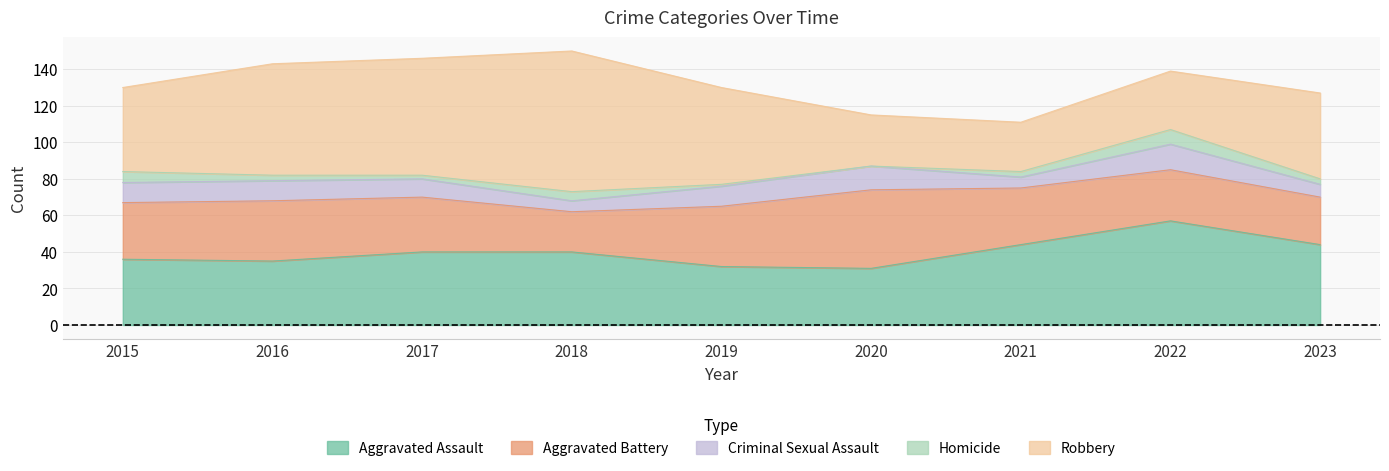

How many interior local peaks does the Aggravated Assault series have?

1